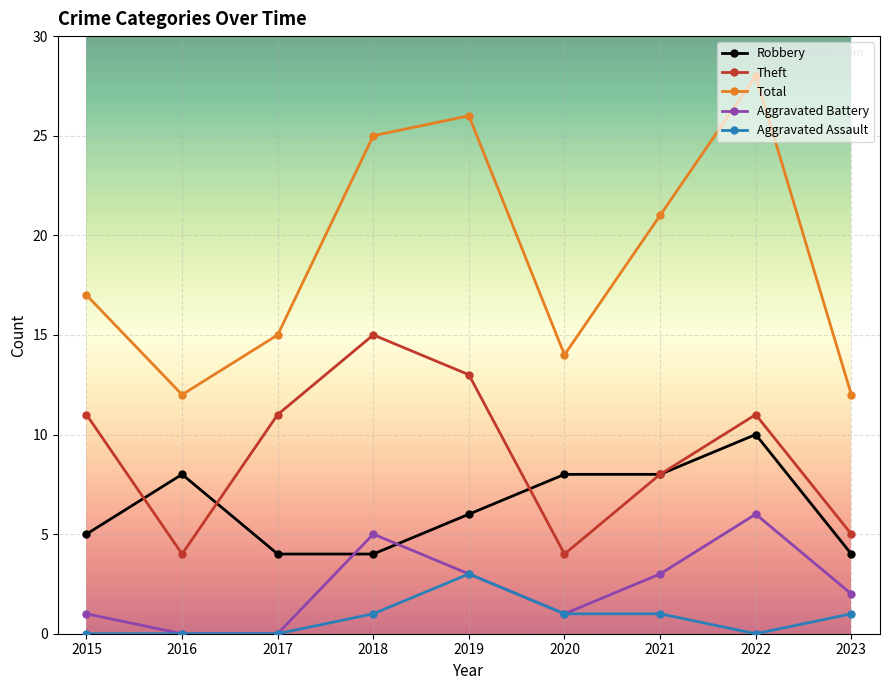

What is the spread (max minus min) of values at 2020?

13